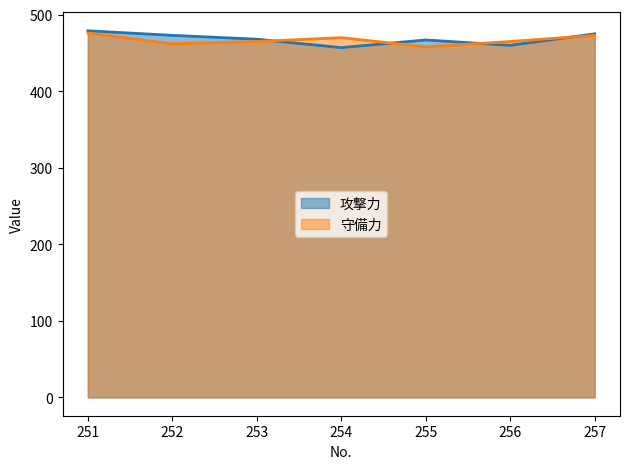

Which series ends up on top after the final intersection of 守備力 and 攻撃力?

攻撃力